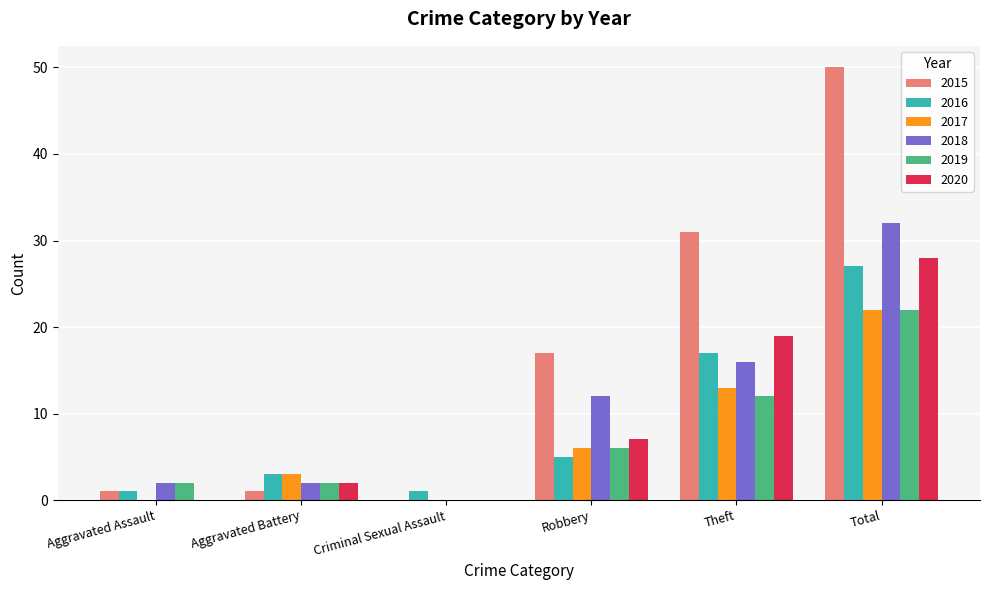

Reading left to right, what are all the values shown in this chart?

2015: 1	1	0	17	31	50
2016: 1	3	1	5	17	27
2017: 0	3	0	6	13	22
2018: 2	2	0	12	16	32
2019: 2	2	0	6	12	22
2020: 0	2	0	7	19	28